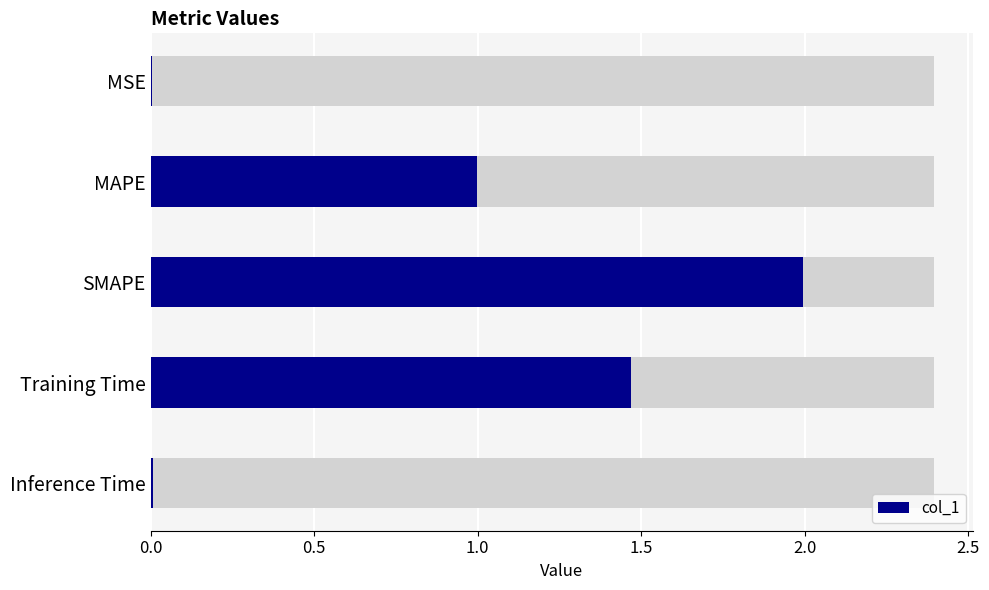

True or false: the data shows 0.0 at MSE.

True